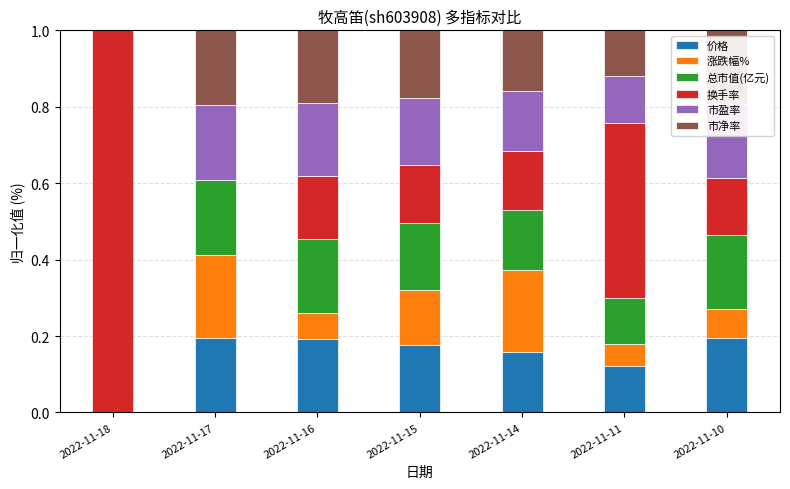

Is it true that 价格 equals 0.2 at 2022-11-10?

True